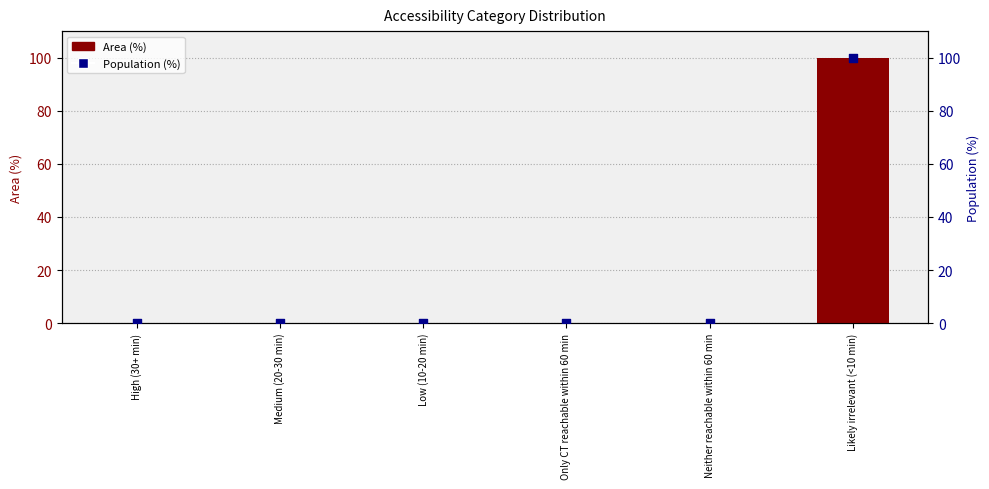

Which series contains the lowest Y value?

Area (%)